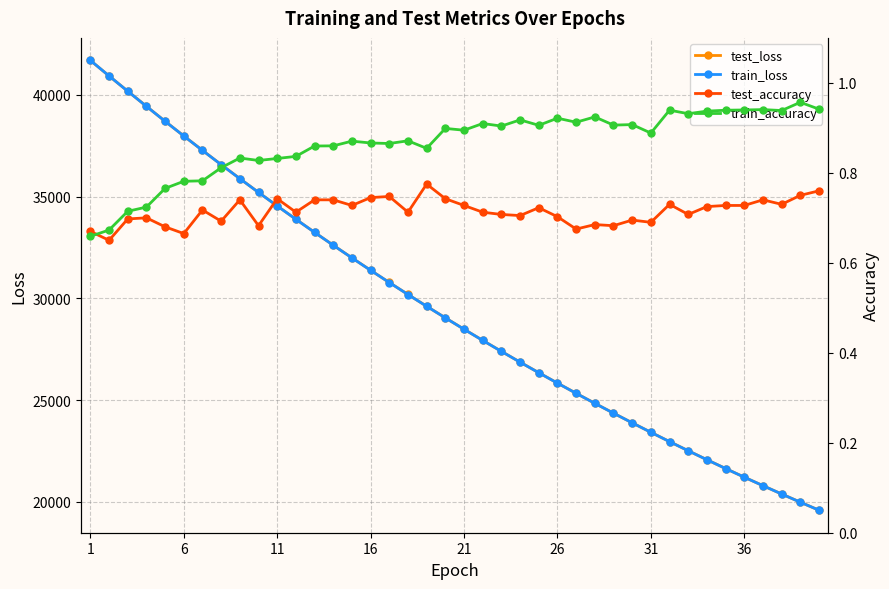

What is the highest value of the test_loss series?

41696.0